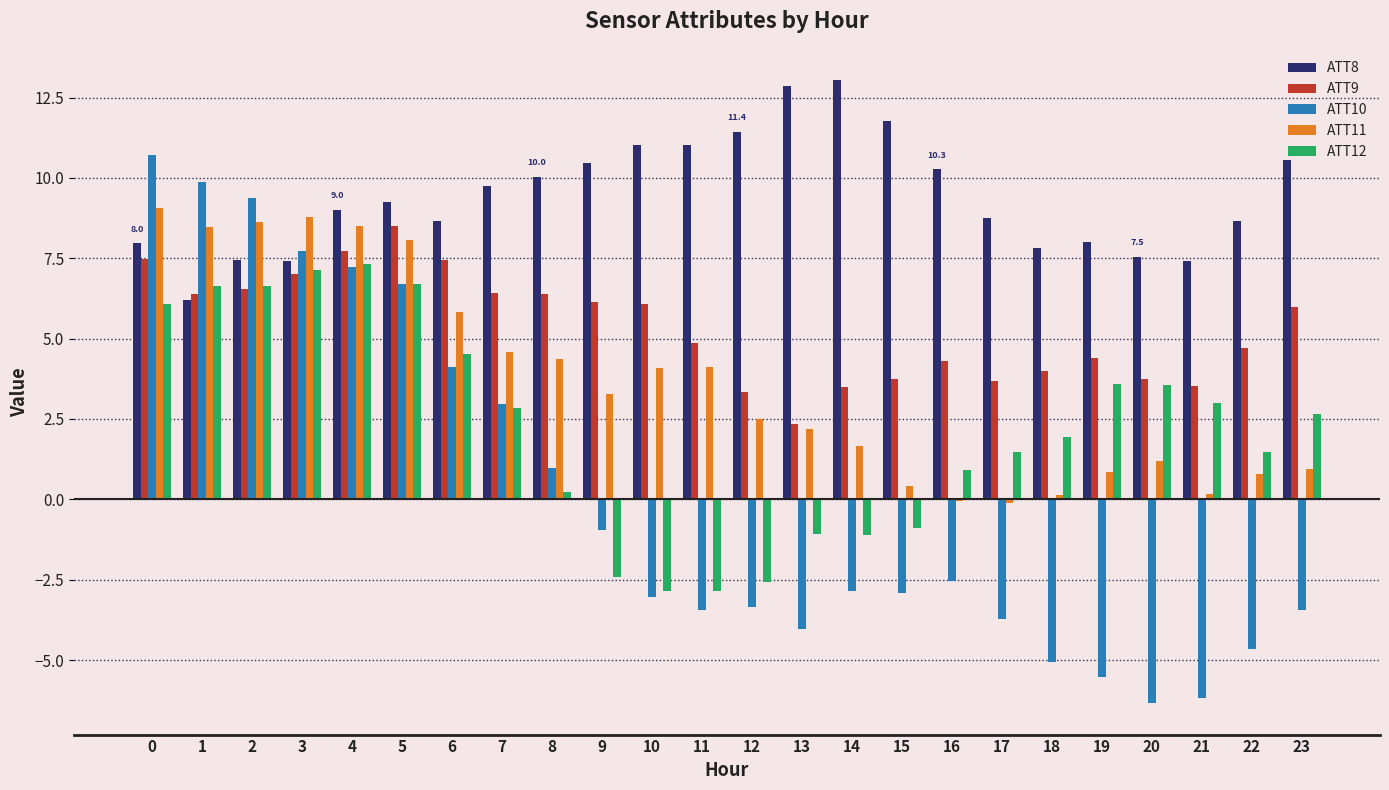

Count the number of data series in this chart.

5